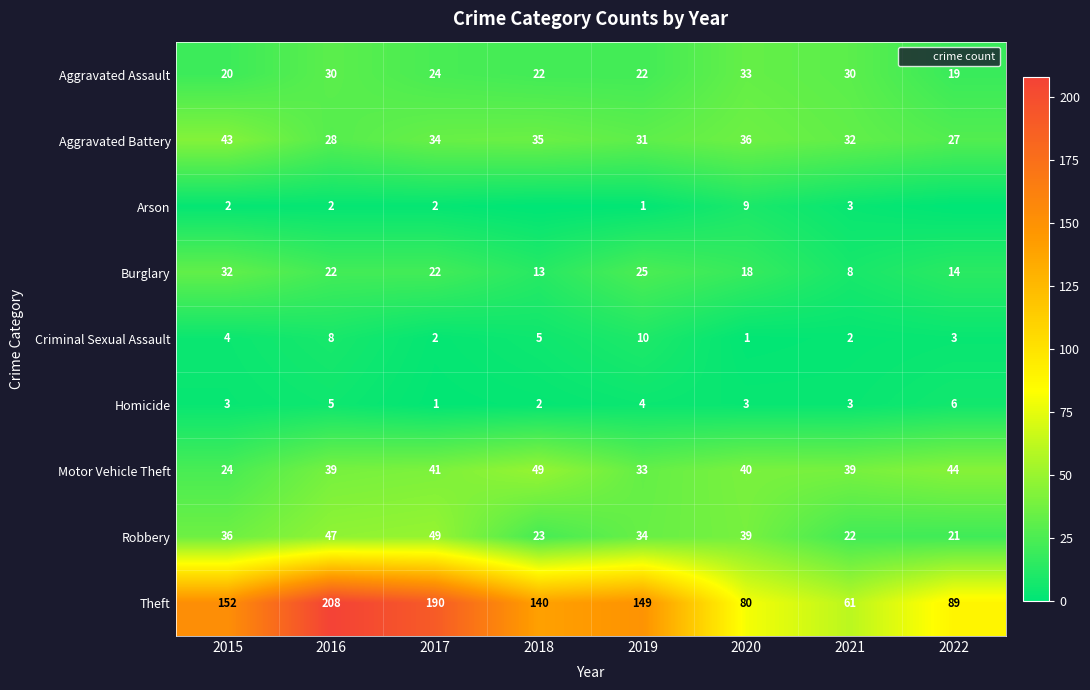

Is the value of Arson at 2016 greater than the value of Theft at 2021?

No